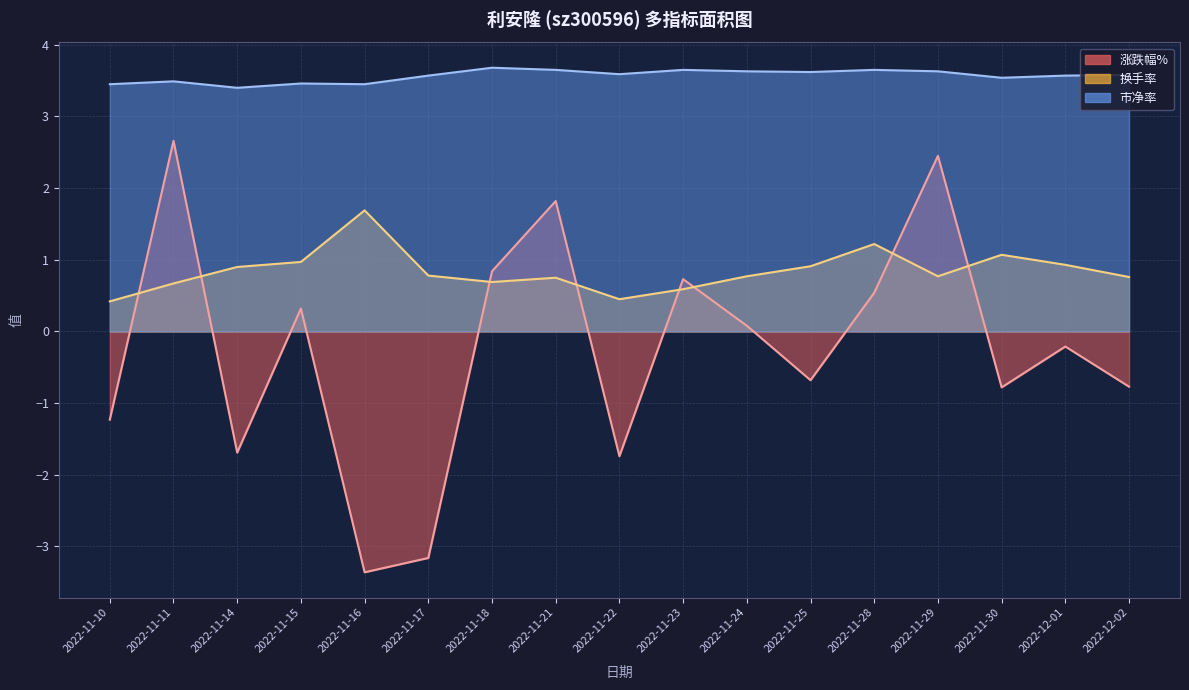

After their last crossing, which series has the higher values: 涨跌幅% or 换手率?

换手率